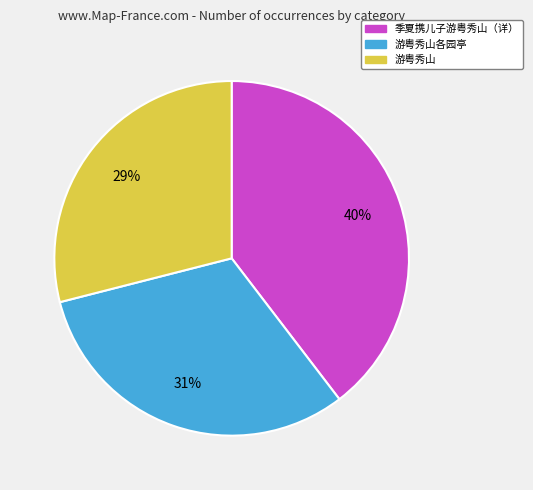

To the nearest percent, what is the difference between the largest and smallest slice percentages?

11%